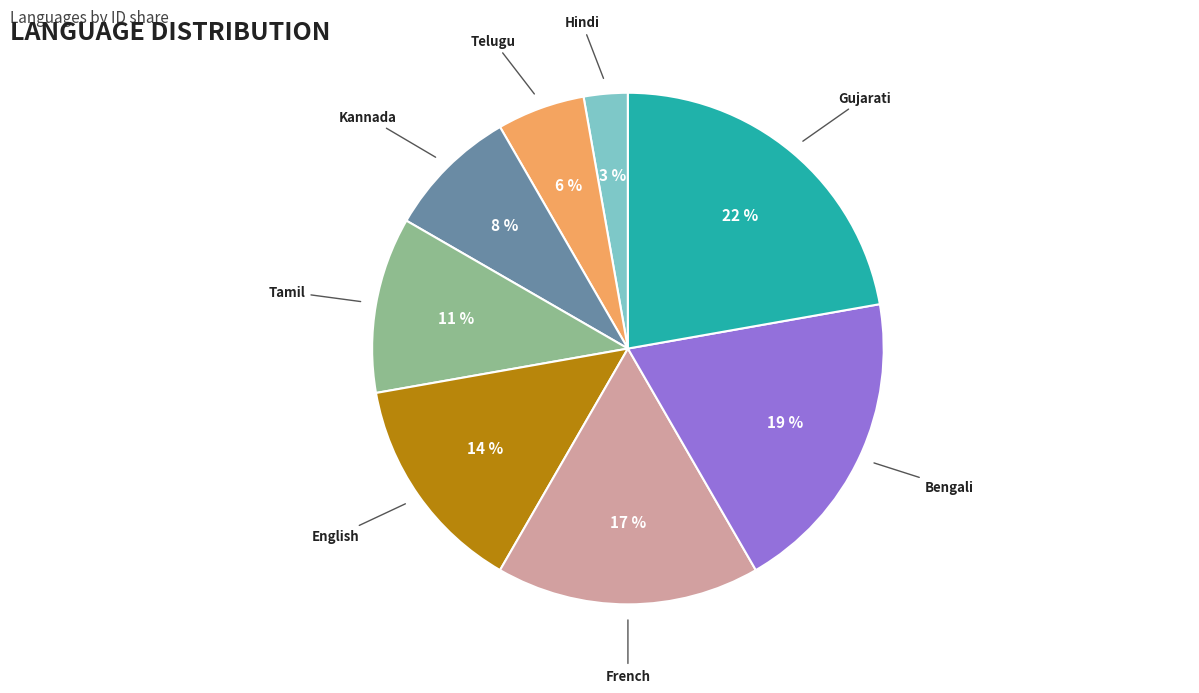

Is there a majority slice in this chart?

No